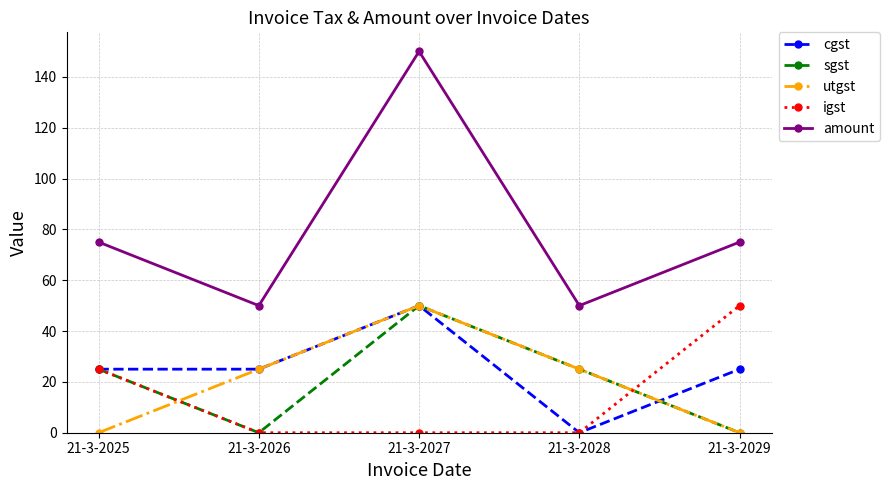

The value of utgst at 21-3-2025 is 0. True or false?

True